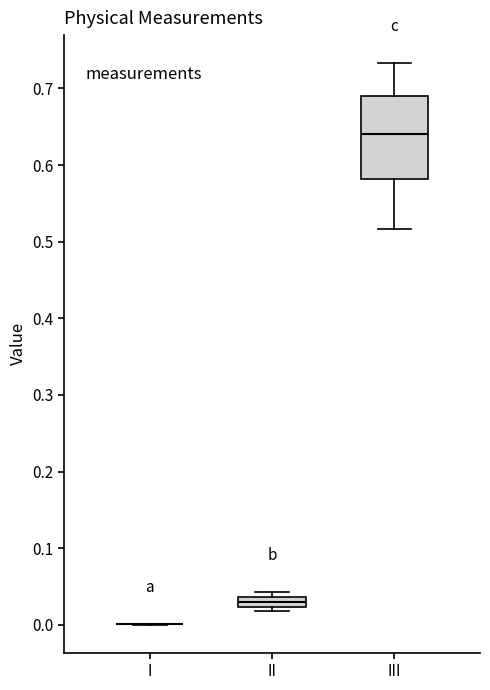

Comparing the boxes themselves (not the whiskers), which one is the tallest?

III